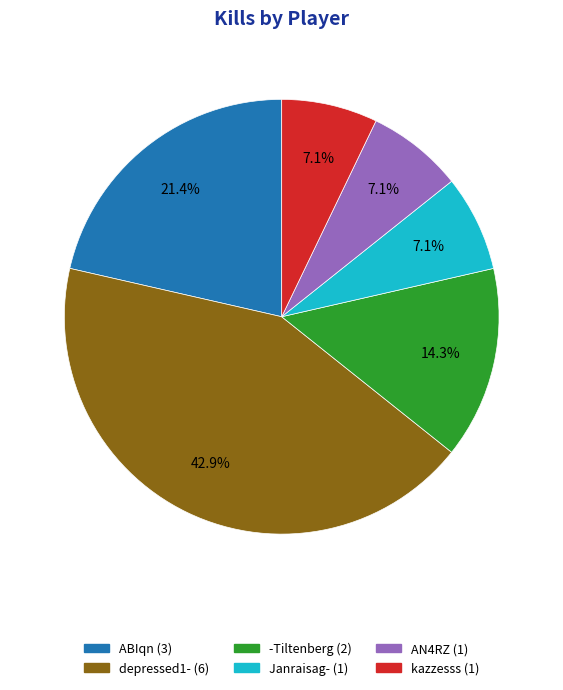

Which category has the biggest portion of the pie?

depressed1-